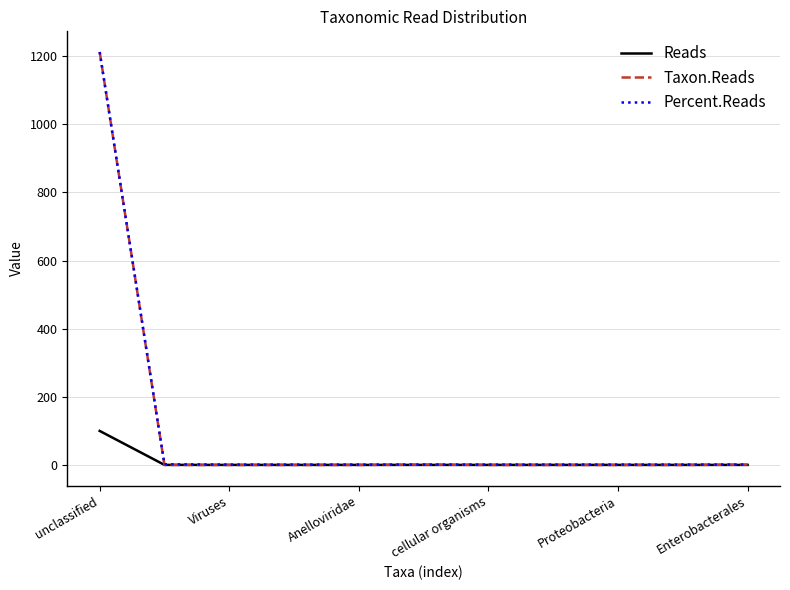

Which series has the widest spread of values?

Taxon.Reads